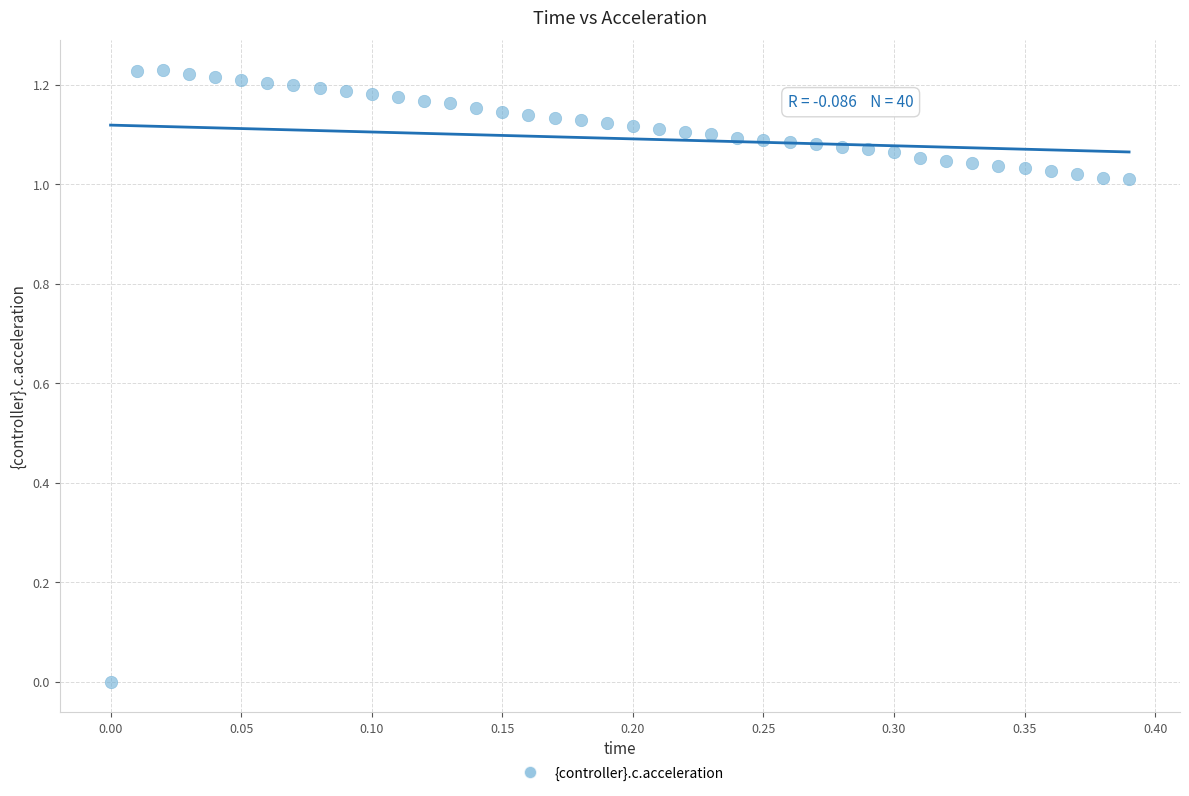

What is the range of X values (max minus min)?

0.4